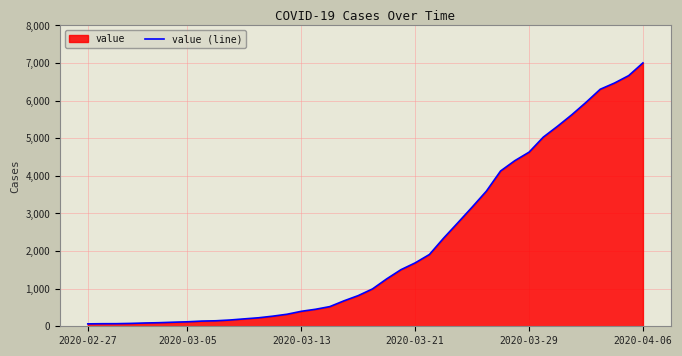

Is it true that the value at 33 is 1669?

False